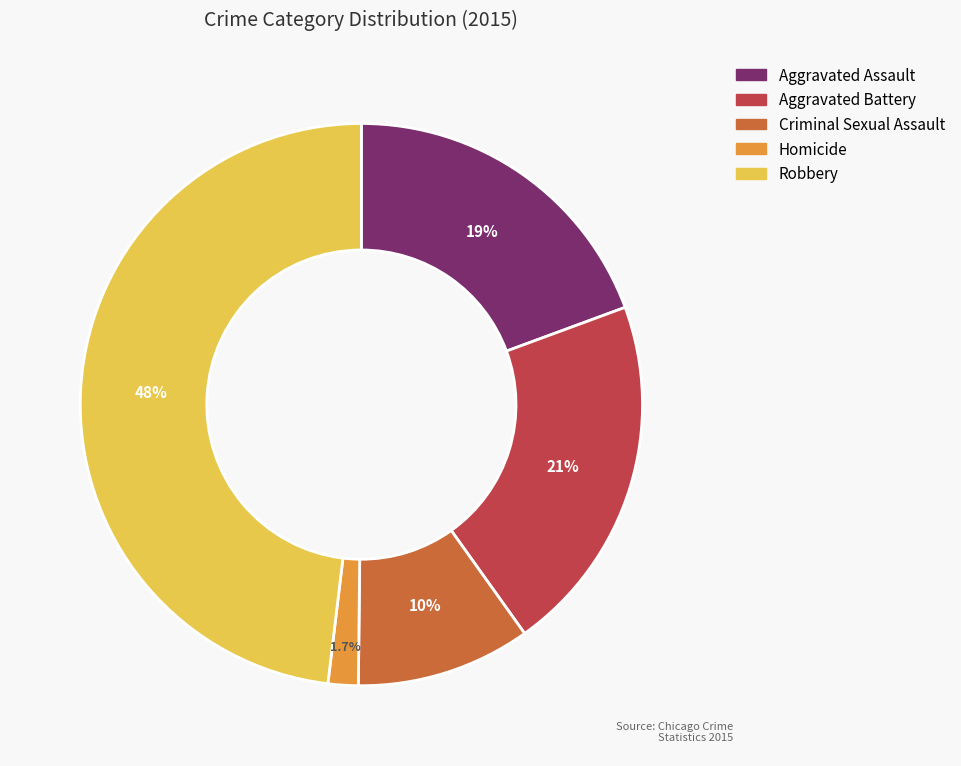

The Aggravated Battery slice represents 28% of the pie. True or false?

False